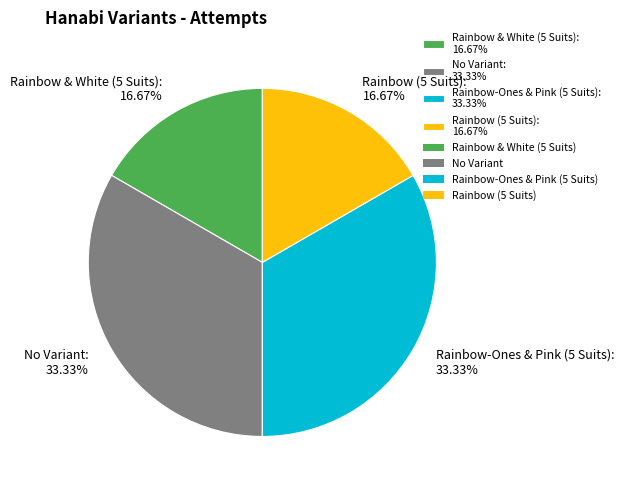

Count the number of slices in the pie.

4